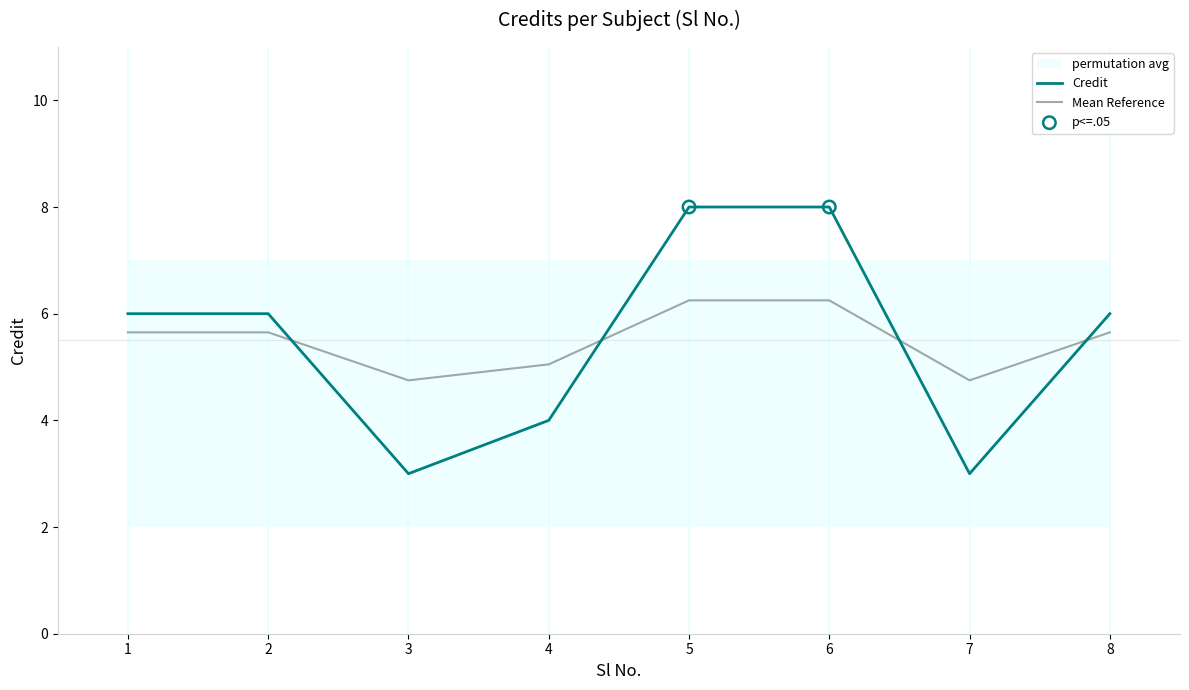

What is the ratio of the value at 1 to the value at 2?

1.0